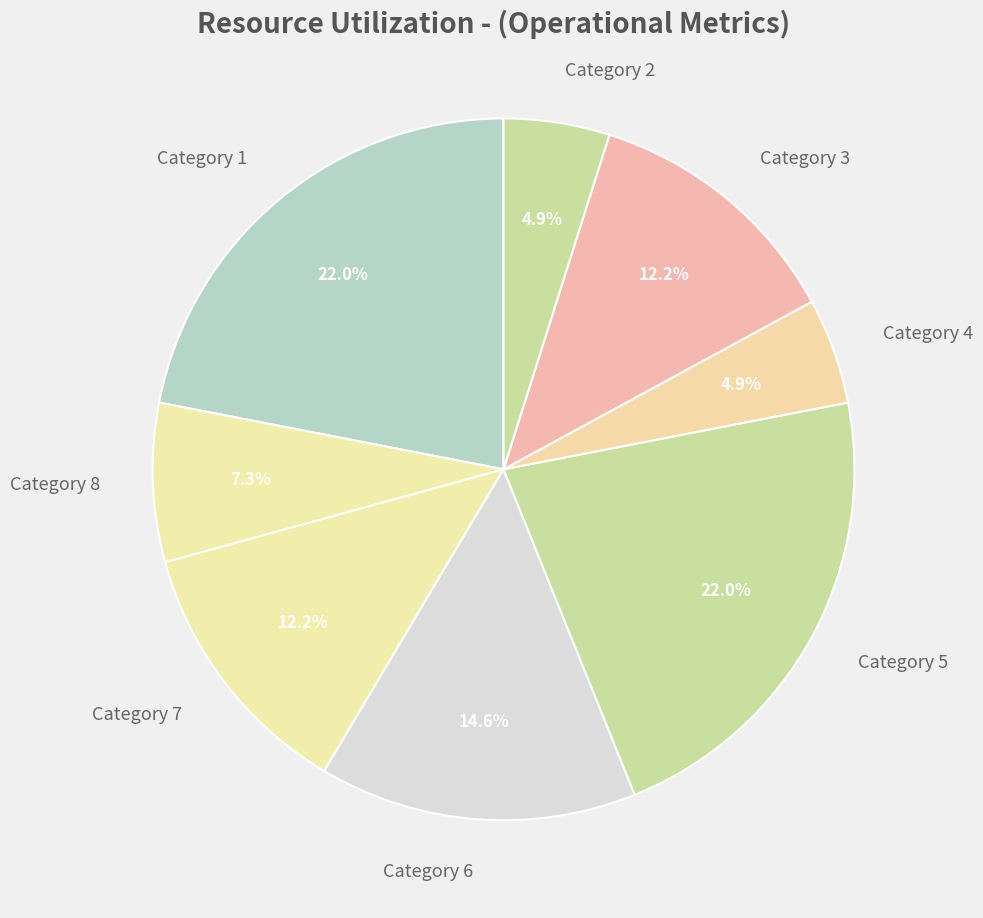

Is there any slice that represents more than half of the pie?

No